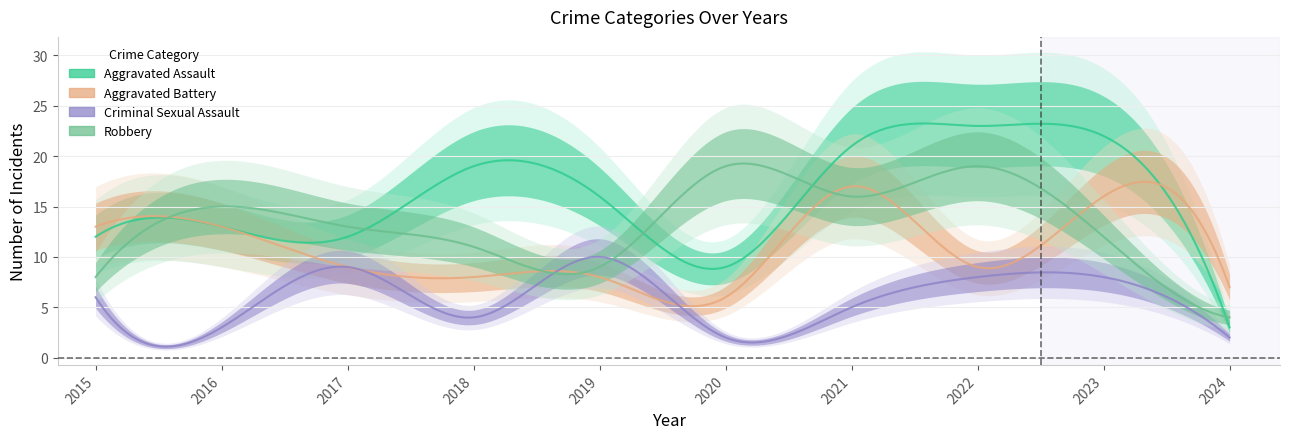

What are all the series names shown in the legend?

Aggravated Assault, Aggravated Battery, Criminal Sexual Assault, Robbery